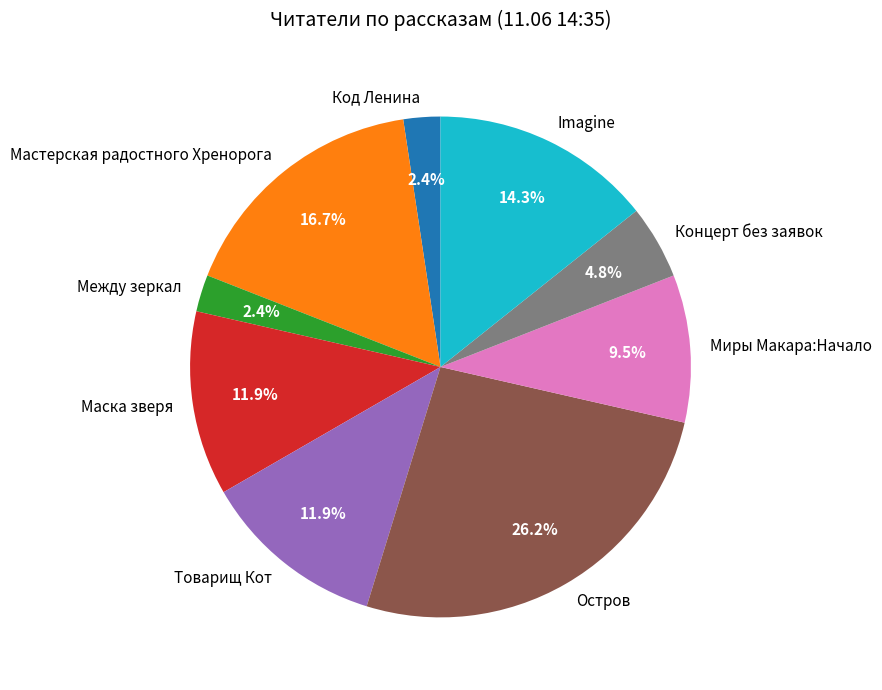

What is the largest slice in the pie chart?

Остров